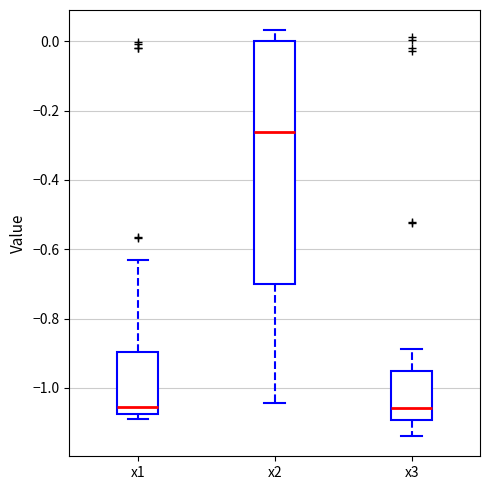

Comparing the boxes themselves (not the whiskers), which one is the tallest?

x2